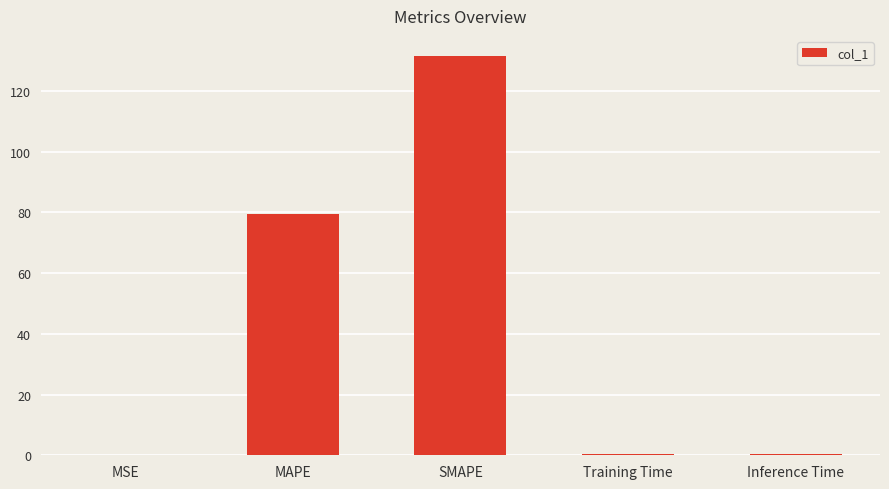

At which category does the chart reach its peak across all series?

SMAPE